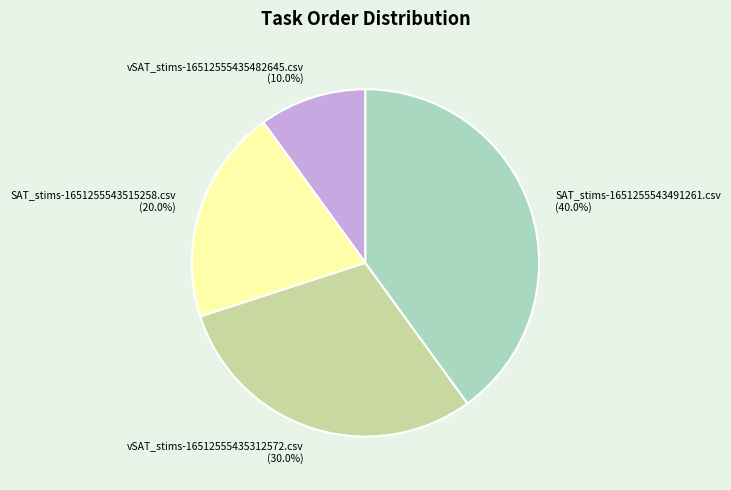

Which slice is the smallest?

vSAT_stims-16512555435482645.csv